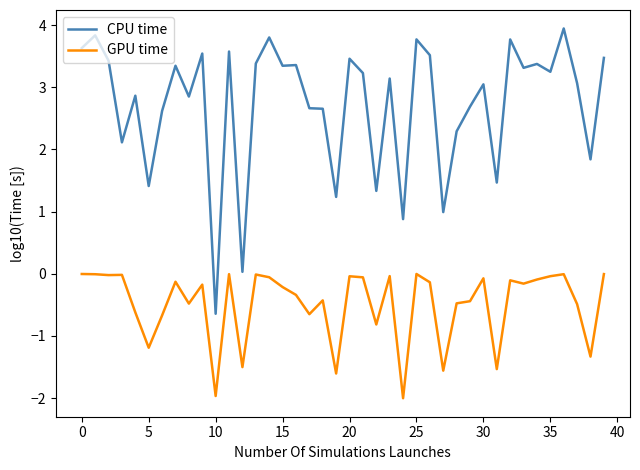

Which series has the widest spread of values?

CPU time